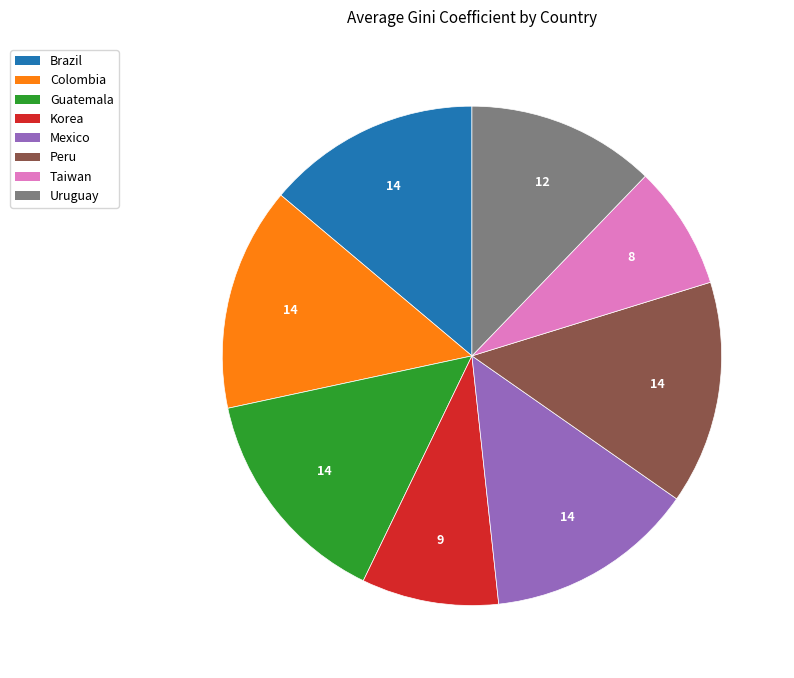

Is there a majority slice in this chart?

No